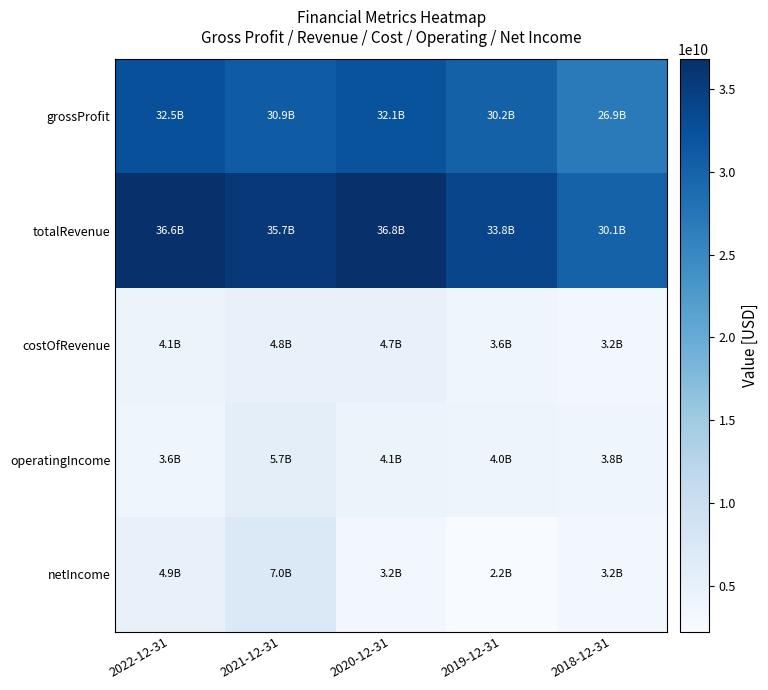

Rank the series by their maximum value, from highest to lowest.

totalRevenue, grossProfit, netIncome, operatingIncome, costOfRevenue